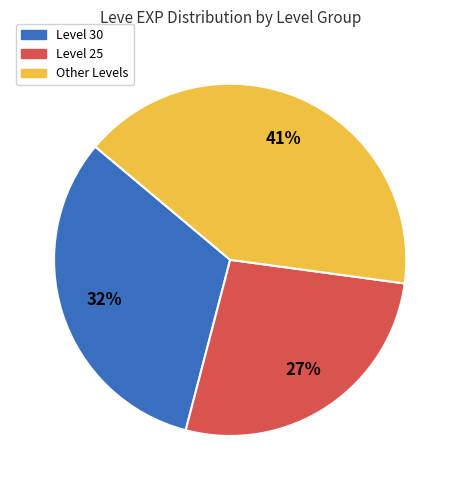

Does any single category account for the majority?

No